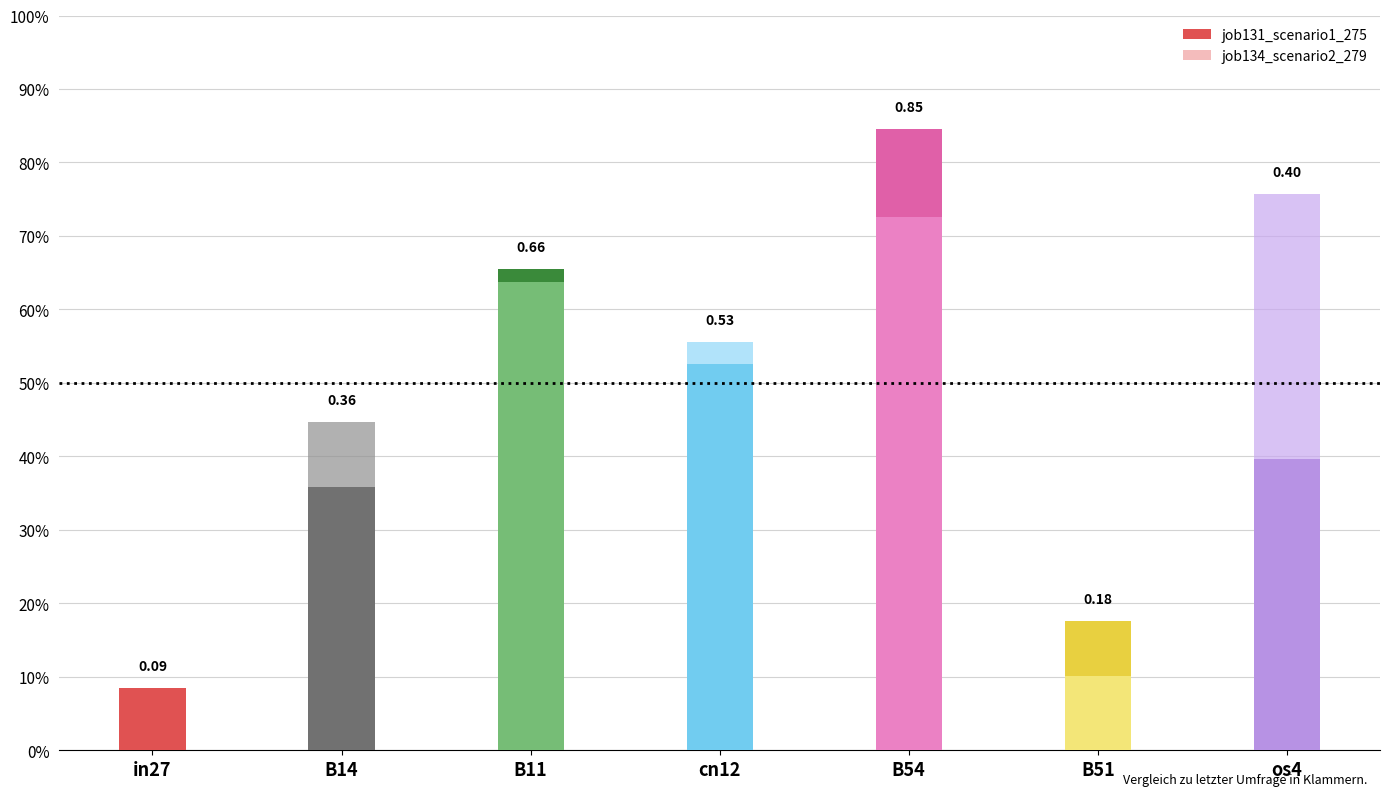

Which series changed the most between B54 and B51?

job131_scenario1_275